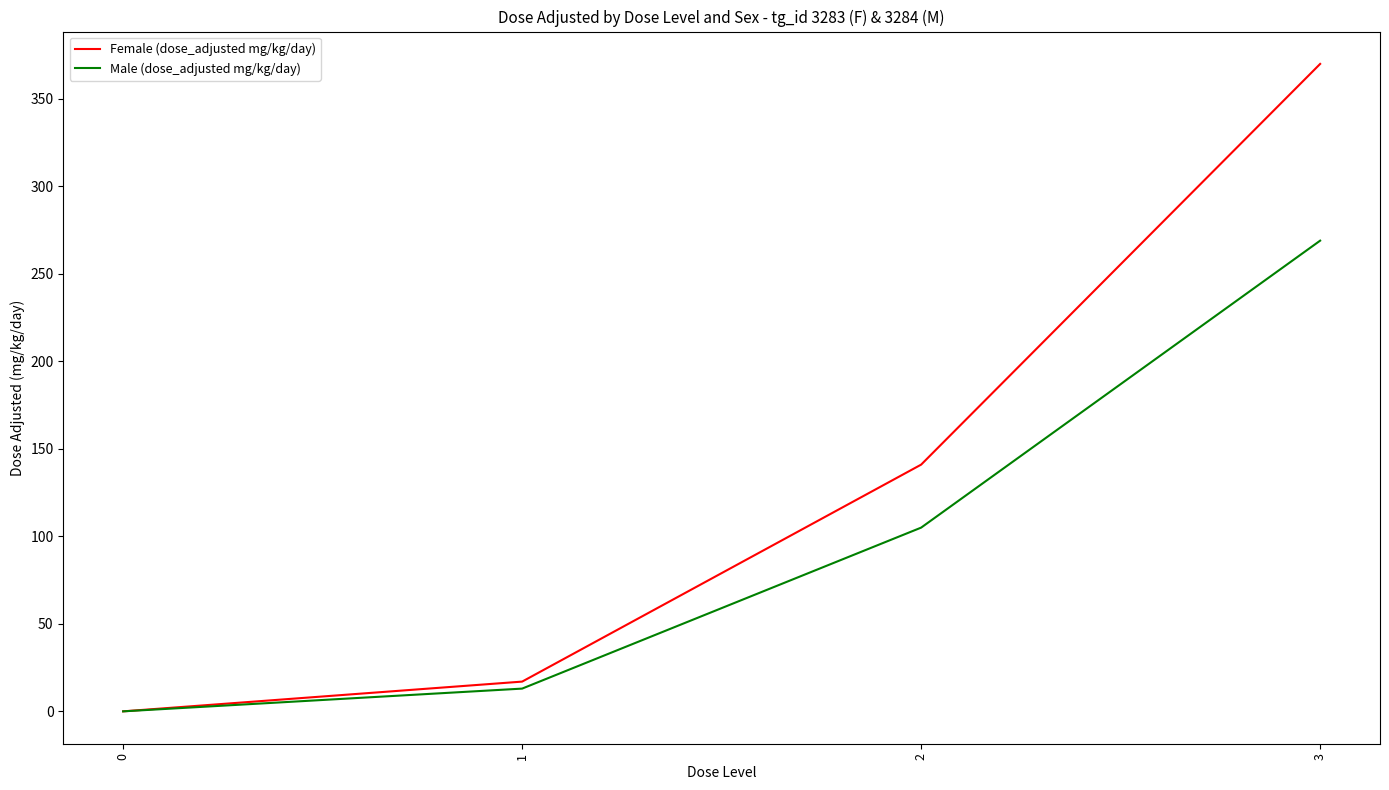

Rank the series by their maximum value, from lowest to highest.

Male (dose_adjusted mg/kg/day), Female (dose_adjusted mg/kg/day)